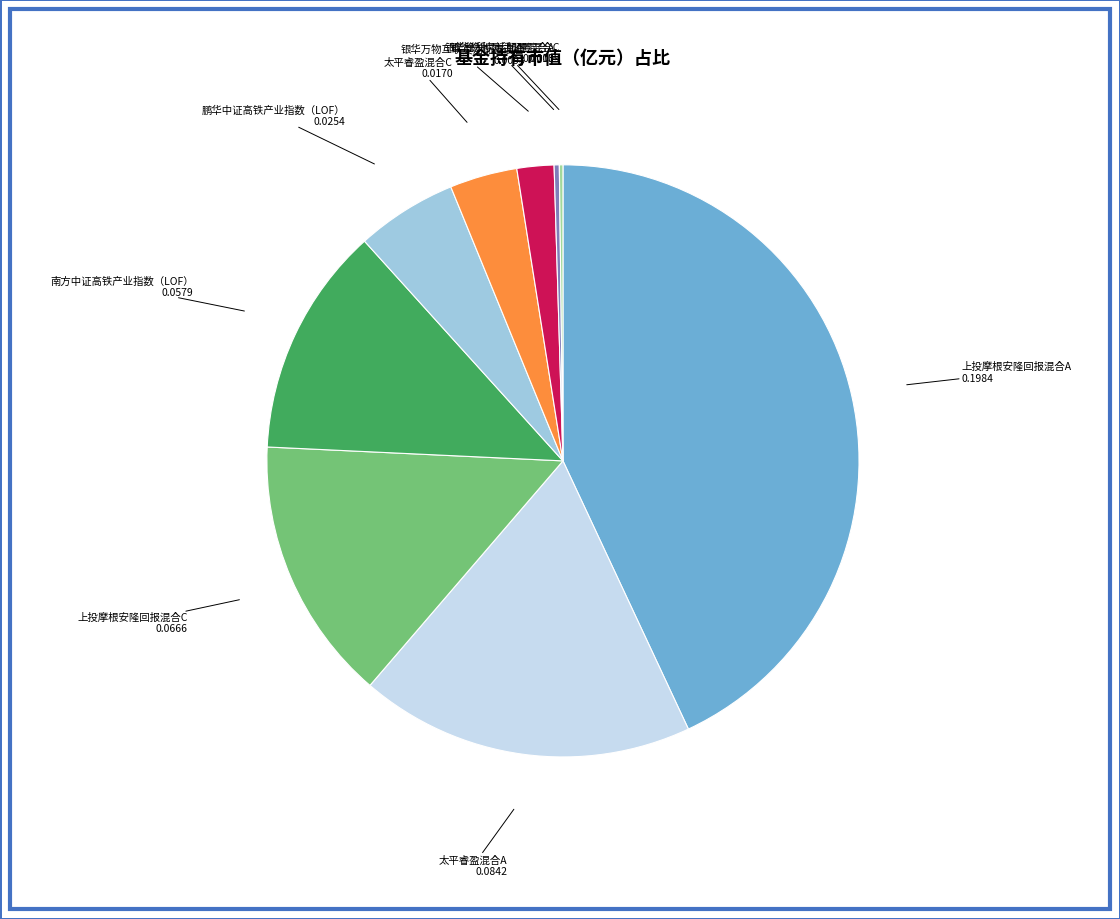

Is there any slice that represents more than half of the pie?

No